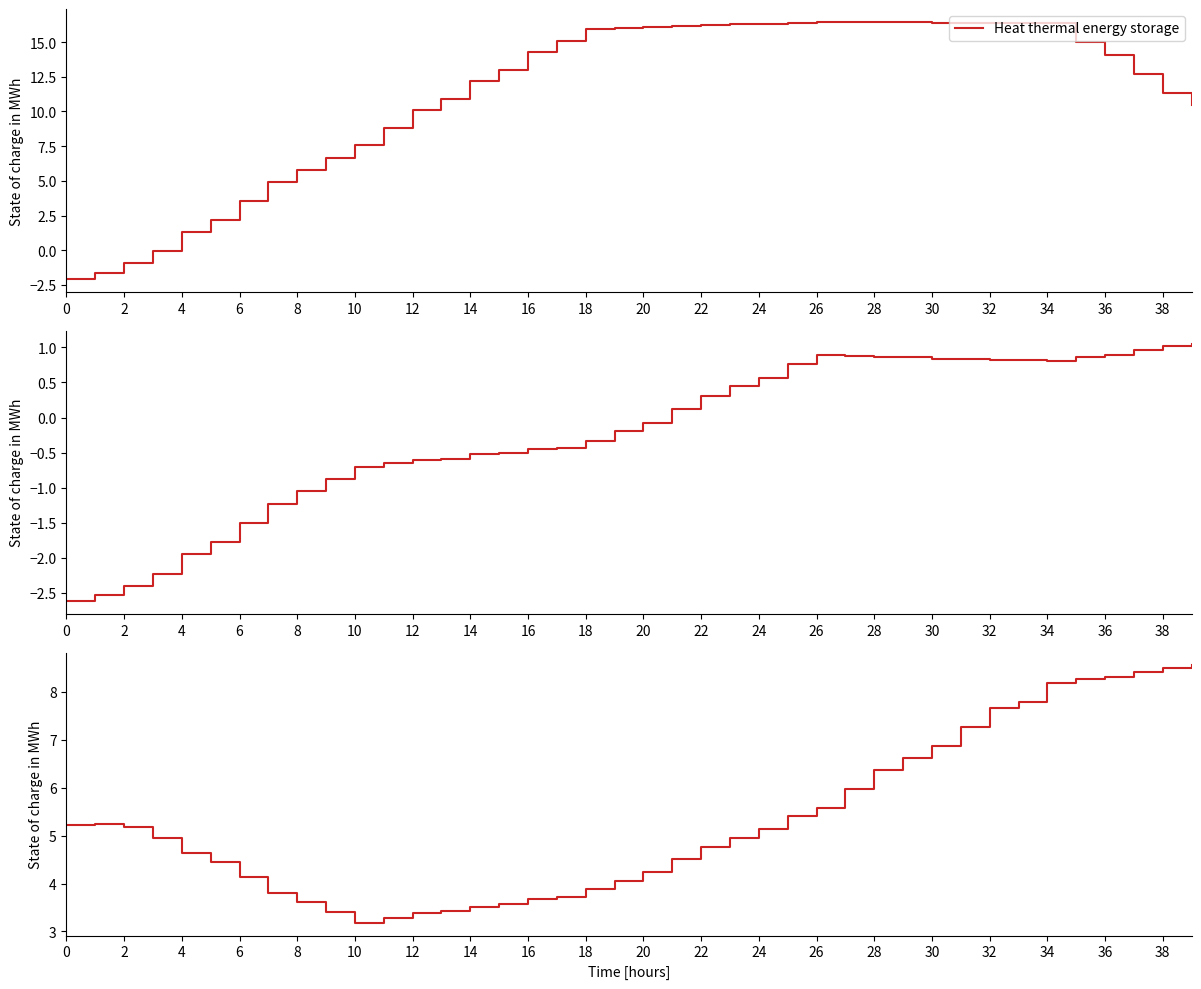

Reading left to right, extract all data points from this chart.

Heat thermal energy storage: -2.1	-1.7	-0.9	-0.0	1.3	2.2	3.5	4.9	5.8	6.7	7.6	8.8	10.1	10.9	12.2	13.0	14.3	15.1	16.0	16.0	16.1	16.1	16.2	16.3	16.3	16.4	16.5	16.4	16.4	16.4	16.4	16.4	16.4	16.4	16.4	15.0	14.1	12.7	11.4	10.4
col_35: -2.6	-2.5	-2.4	-2.2	-2.0	-1.8	-1.5	-1.2	-1.1	-0.9	-0.7	-0.6	-0.6	-0.6	-0.5	-0.5	-0.4	-0.4	-0.3	-0.2	-0.1	0.1	0.3	0.4	0.6	0.8	0.9	0.9	0.9	0.9	0.8	0.8	0.8	0.8	0.8	0.9	0.9	1.0	1.0	1.1
col_37: 5.2	5.3	5.2	5.0	4.6	4.5	4.1	3.8	3.6	3.4	3.2	3.3	3.4	3.4	3.5	3.6	3.7	3.7	3.9	4.1	4.2	4.5	4.8	5.0	5.1	5.4	5.6	6.0	6.4	6.6	6.9	7.3	7.7	7.8	8.2	8.3	8.3	8.4	8.5	8.6